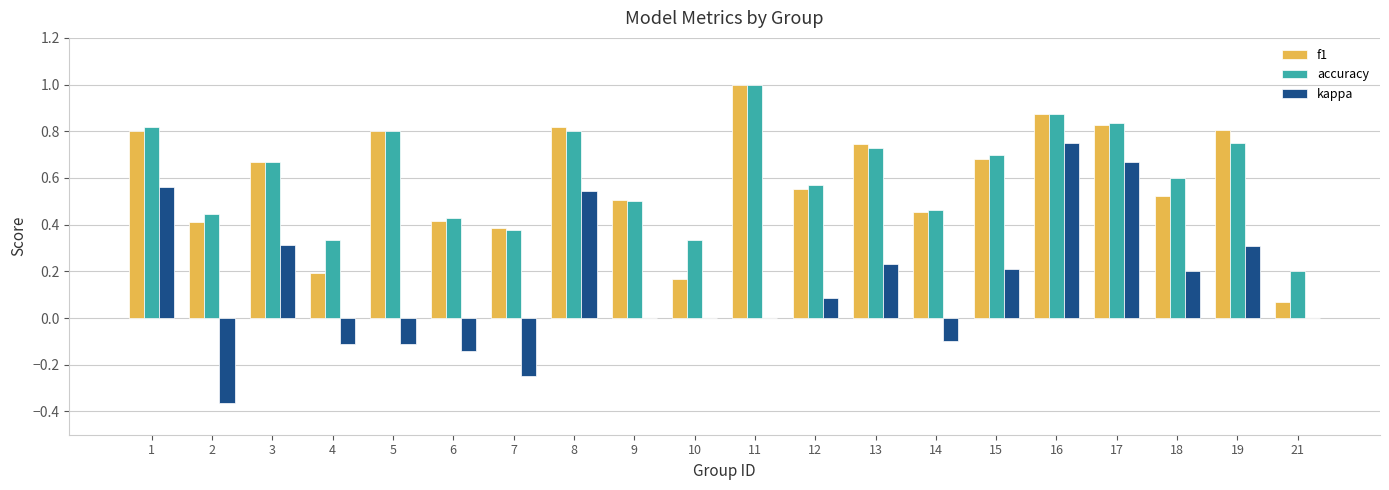

What is the sum of the accuracy values at 11 and 17?

1.8